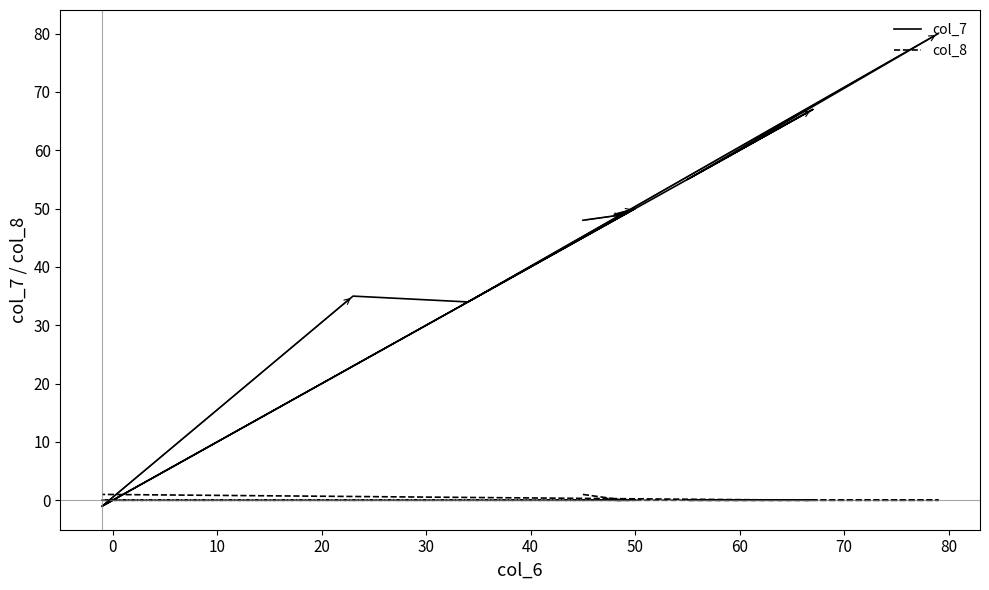

Does the chart display data point markers on the line(s)?

No